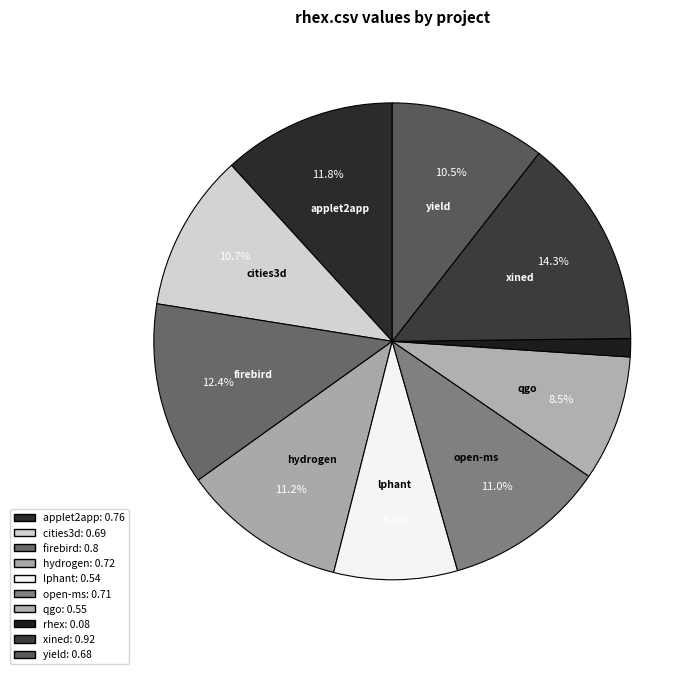

How many segments does this pie chart have?

10